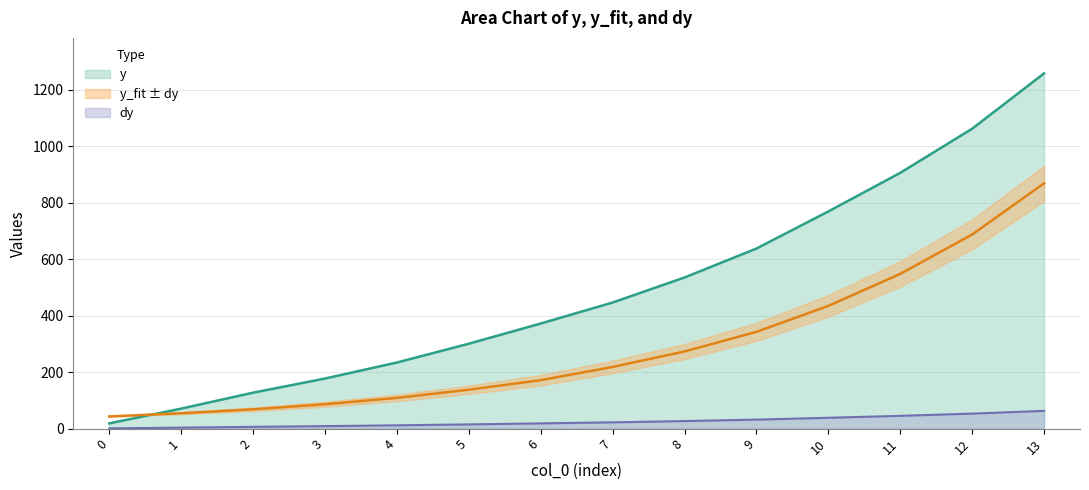

True or false: dy has more than 1 points higher than both neighbors.

False